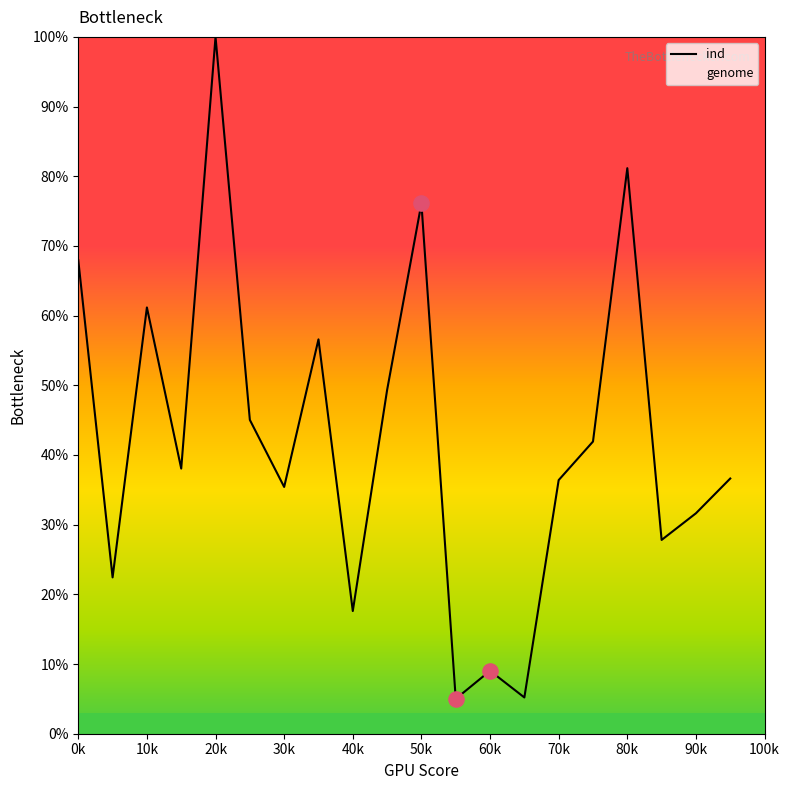

What is the ratio of the value at 30k to the value at 80k?

0.4